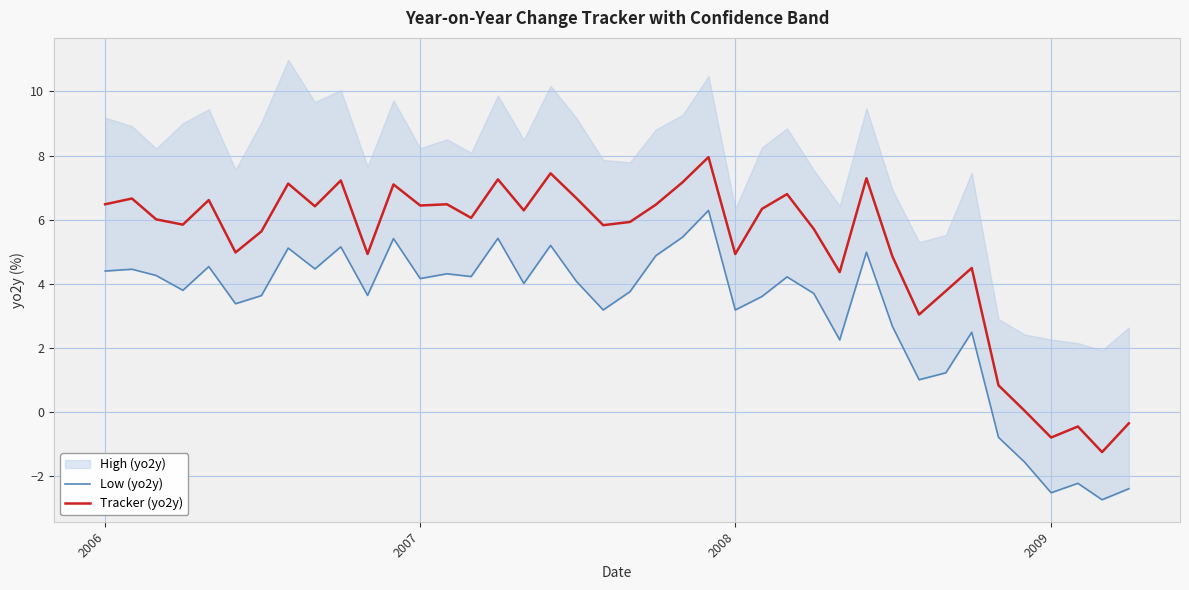

Is it true that Tracker (yo2y) equals 6.4 at 2007?

True